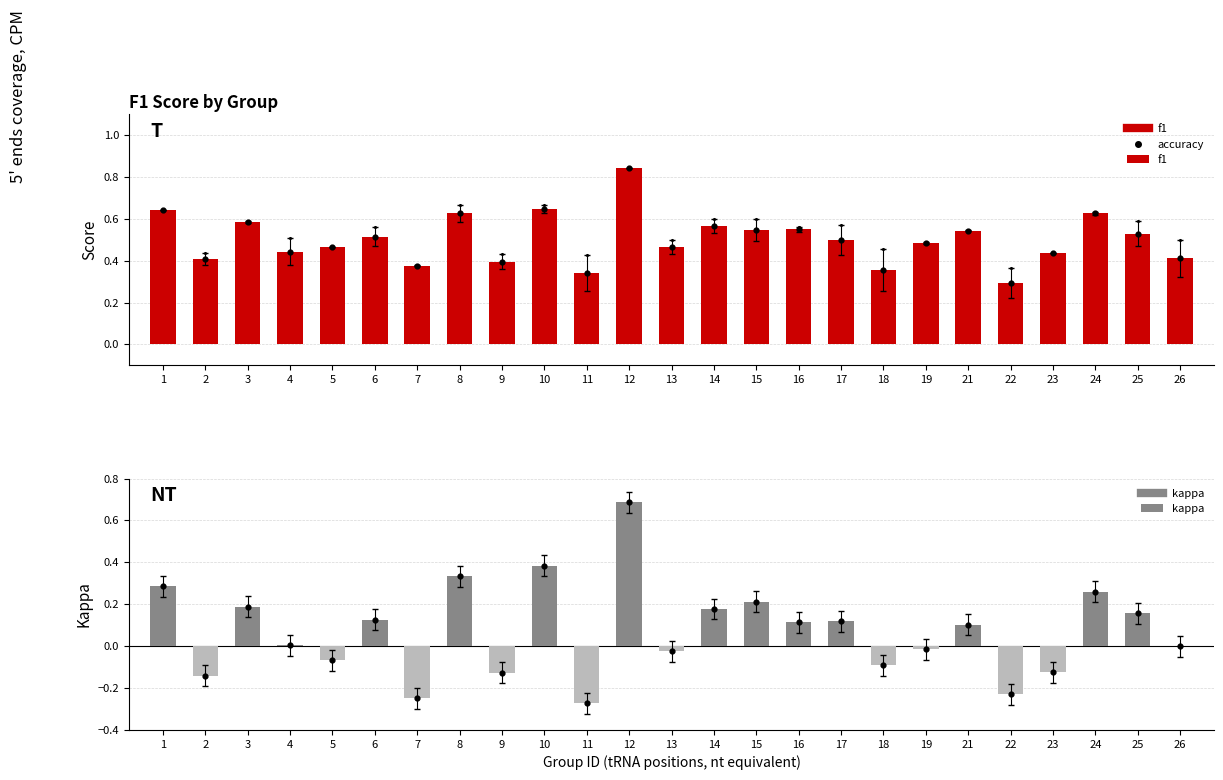

What is the total value across all series at 26?

0.4